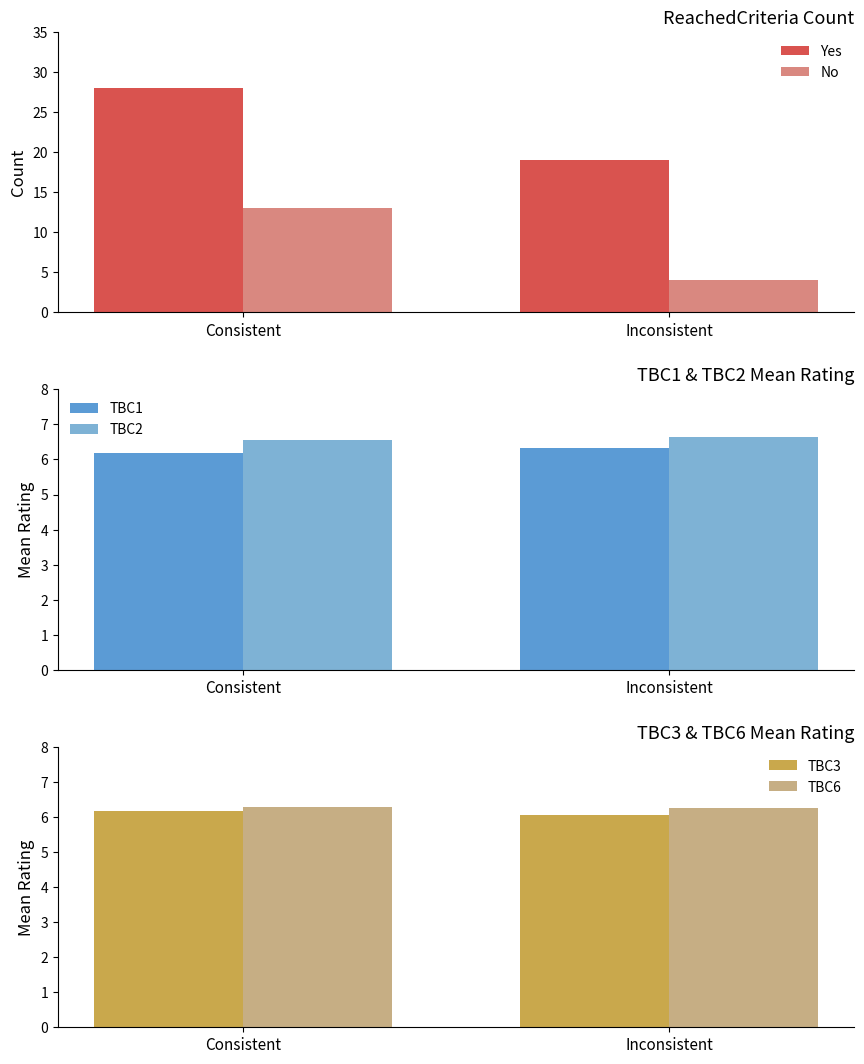

What is the total value across all series at Consistent?

66.2